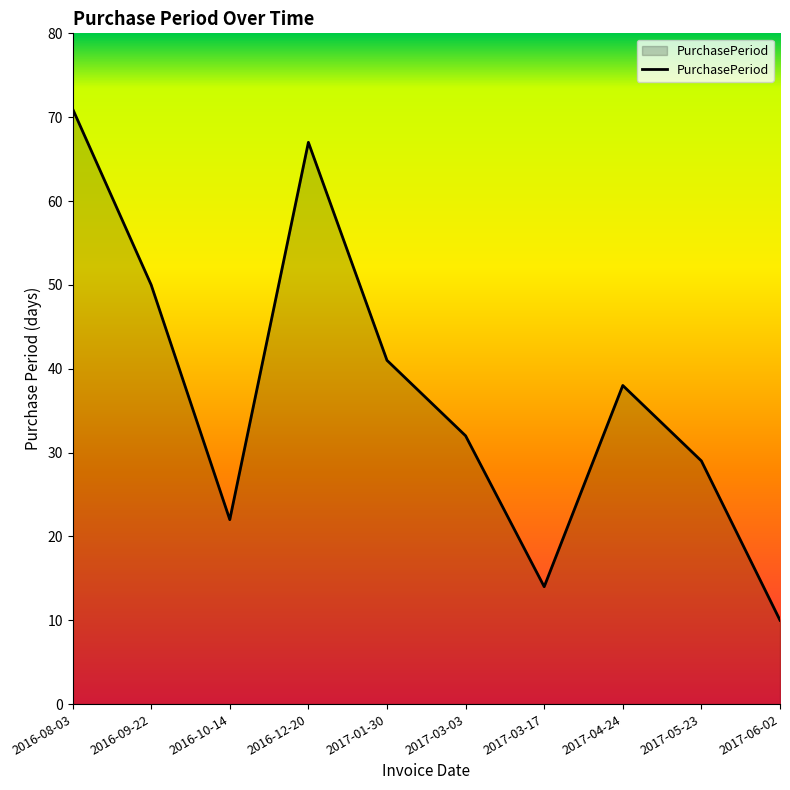

How many interior local peaks (higher than both neighbors) does the data have?

2